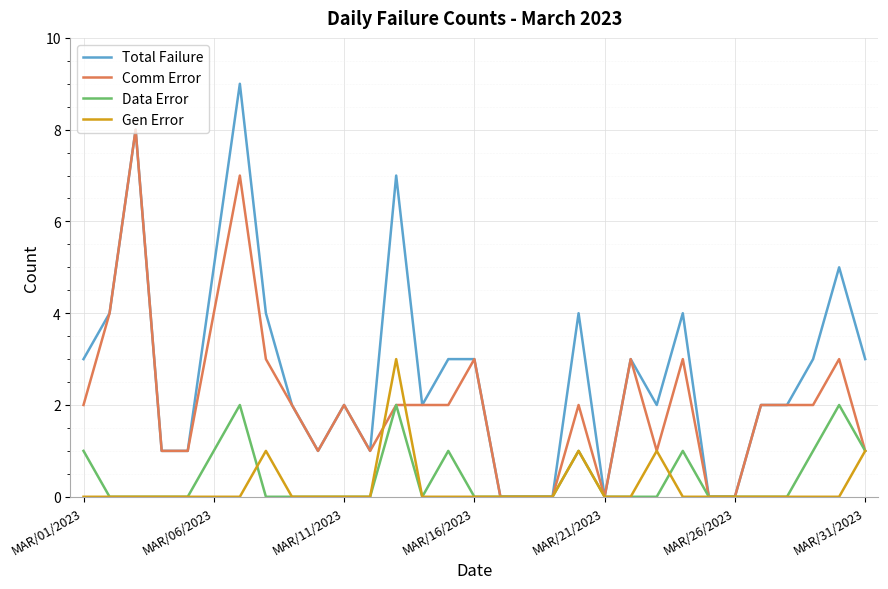

Reading left to right, what are all the values shown in this chart?

Total Failure: 3	4	8	1	1	5	9	4	2	1	2	1	7	2	3	3	0	0	0	4	0	3	2	4	0	0	2	2	3	5	3
Comm Error: 2	4	8	1	1	4	7	3	2	1	2	1	2	2	2	3	0	0	0	2	0	3	1	3	0	0	2	2	2	3	1
Data Error: 1	0	0	0	0	1	2	0	0	0	0	0	2	0	1	0	0	0	0	1	0	0	0	1	0	0	0	0	1	2	1
Gen Error: 0	0	0	0	0	0	0	1	0	0	0	0	3	0	0	0	0	0	0	1	0	0	1	0	0	0	0	0	0	0	1